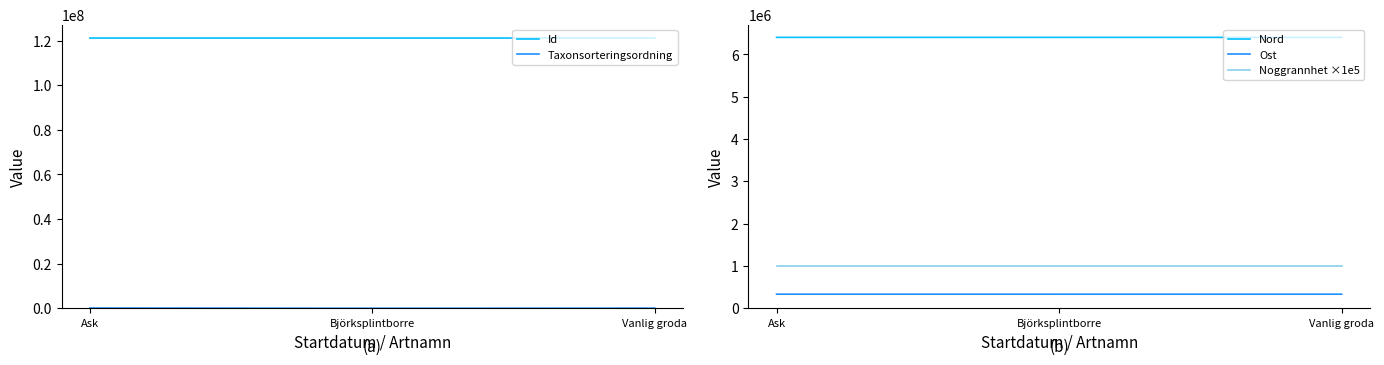

Reading left to right, what are all the values shown in this chart?

Id: 121139229	121139153	121138797
Taxonsorteringsordning: 105759	8424	58211
Nord: 6403408	6403394	6403401
Ost: 333092	332990	333048
Noggrannhet ×1e5: 1000000	1000000	1000000